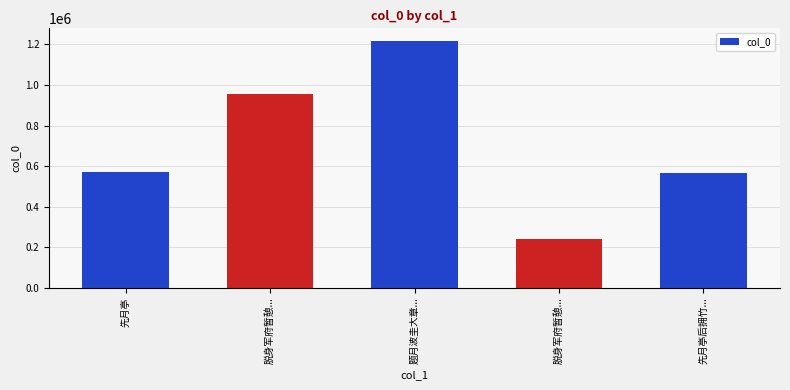

True or false: the data shows 568910 at 先月亭后拥竹....

True